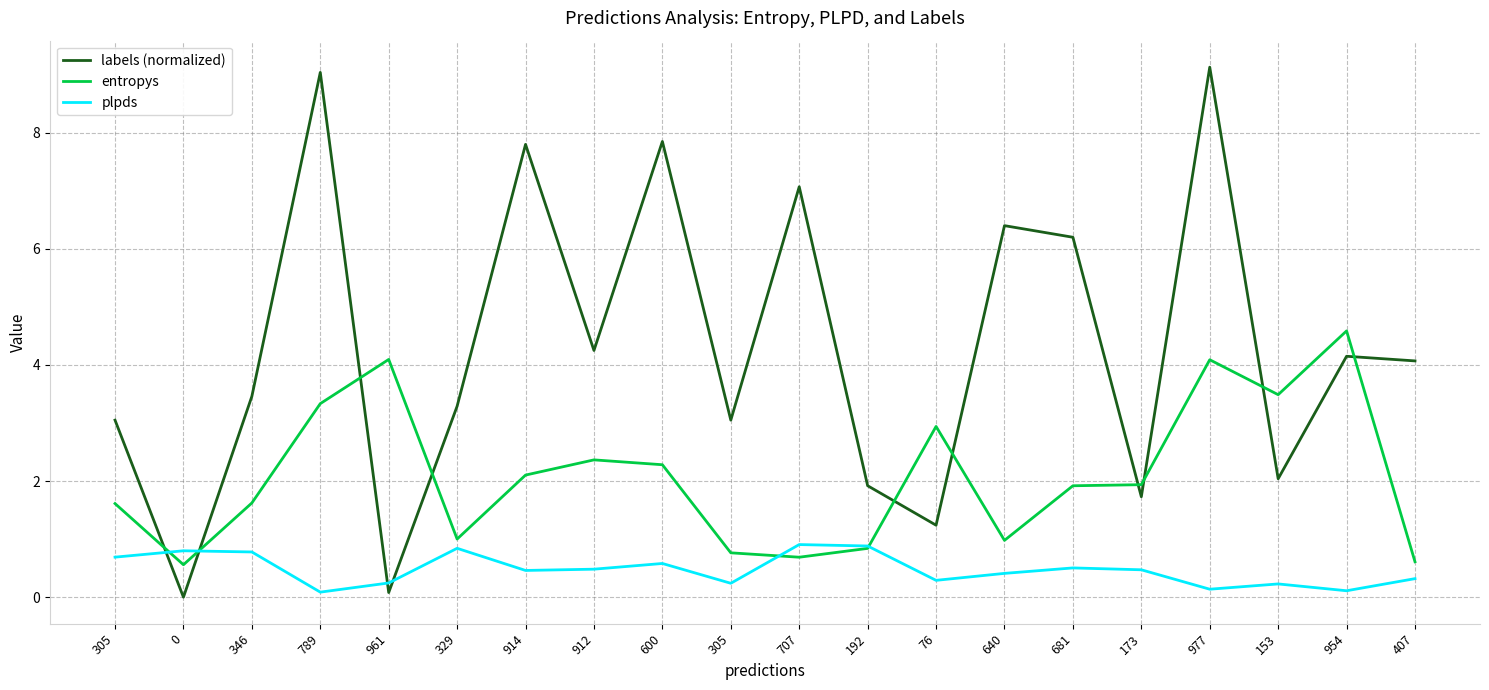

How many lines are shown in the chart?

3